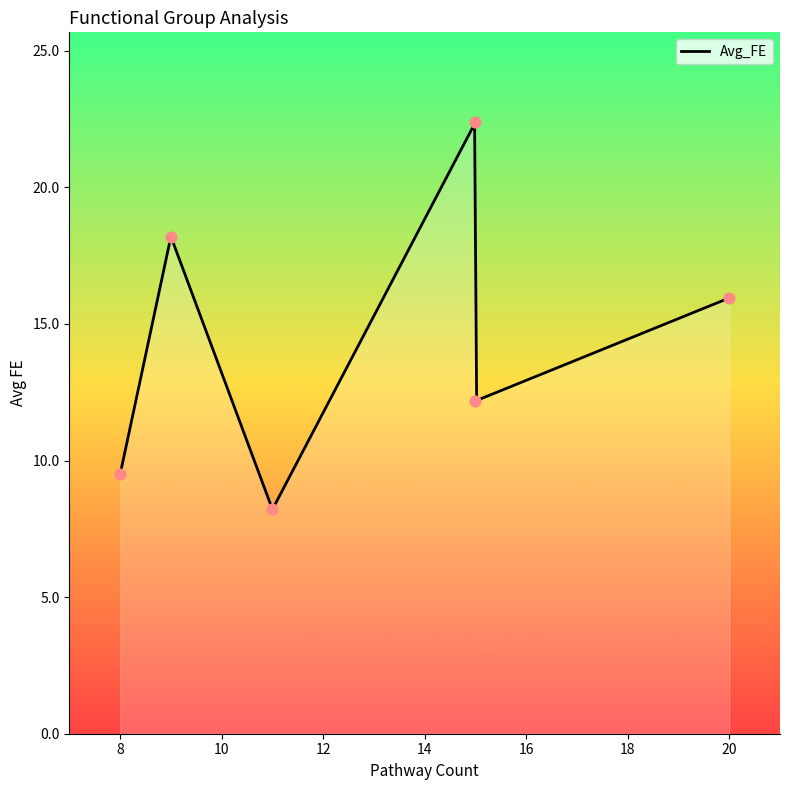

What is the change in value from 15 to 8?

-2.7